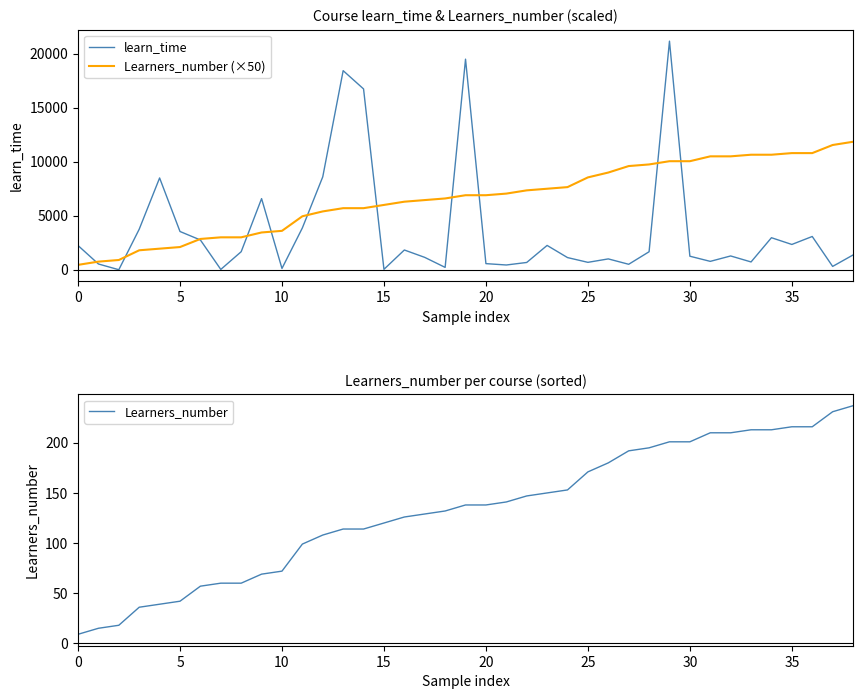

Reading left to right, transcribe all the data shown in this chart.

learn_time: 2241	531	0	3753	8499	3540	2754	27	1668	6585	117	3873	8604	18435	16743	36	1827	1143	216	19500	564	438	672	2250	1125	684	1002	504	1665	21168	1251	774	1275	720	2964	2340	3078	306	1365
Learners_number (×50): 450	750	900	1800	1950	2100	2850	3000	3000	3450	3600	4950	5400	5700	5700	6000	6300	6450	6600	6900	6900	7050	7350	7500	7650	8550	9000	9600	9750	10050	10050	10500	10500	10650	10650	10800	10800	11550	11850
Learners_number: 9	15	18	36	39	42	57	60	60	69	72	99	108	114	114	120	126	129	132	138	138	141	147	150	153	171	180	192	195	201	201	210	210	213	213	216	216	231	237